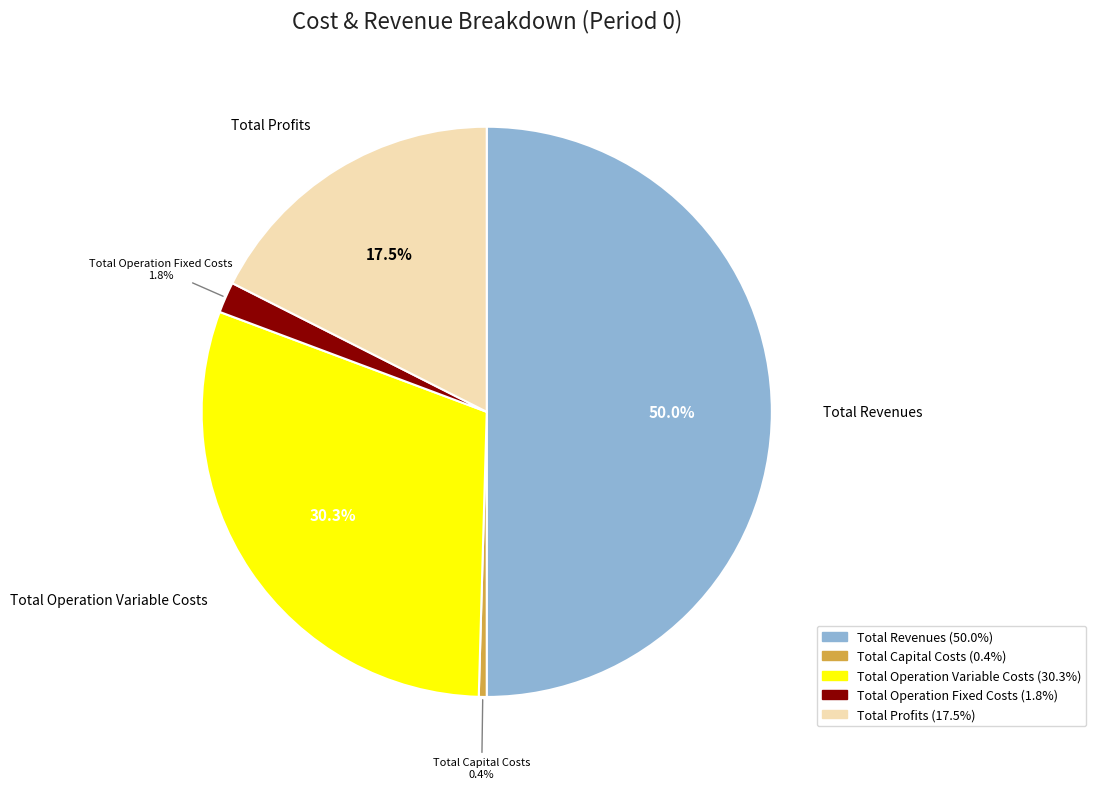

To the nearest percent, what is the difference between the Total Profits and Total Operation Variable Costs slice percentages?

13%